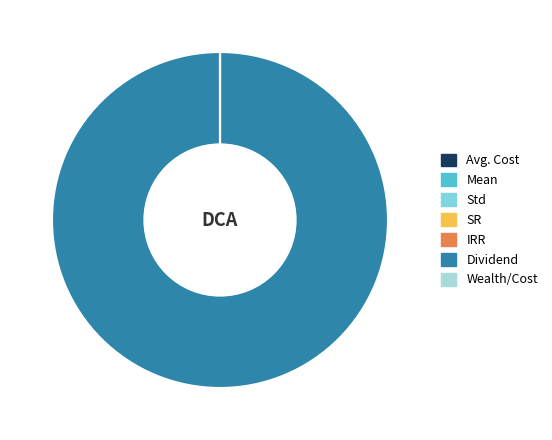

Which category accounts for the majority?

Dividend